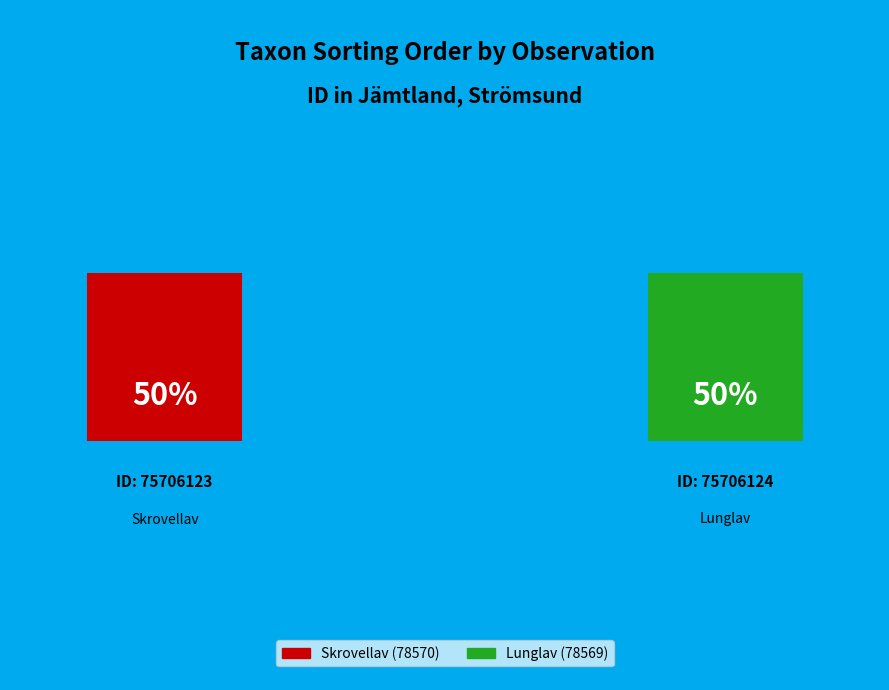

What percentage is NOT represented by 75706123?

50.0%